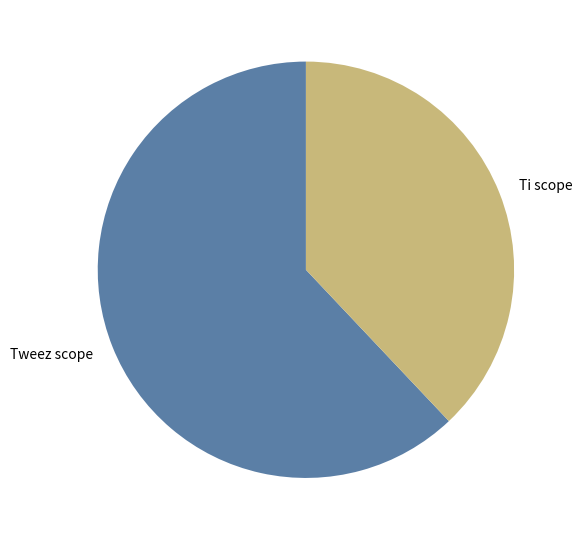

The Tweez scope slice represents 62% of the pie. True or false?

True